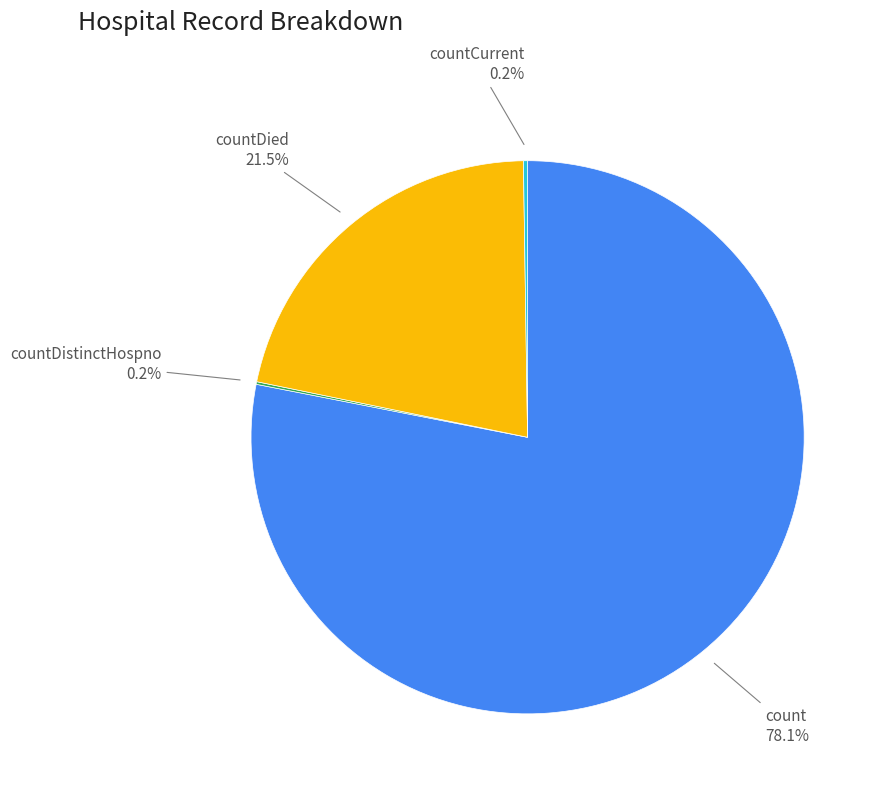

Between count and countDied, which is larger?

count